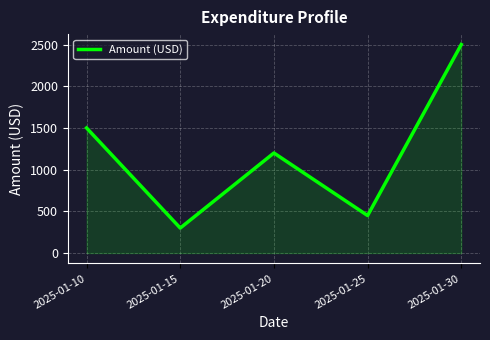

Is it true that the value at 2025-01-25 is 450?

True